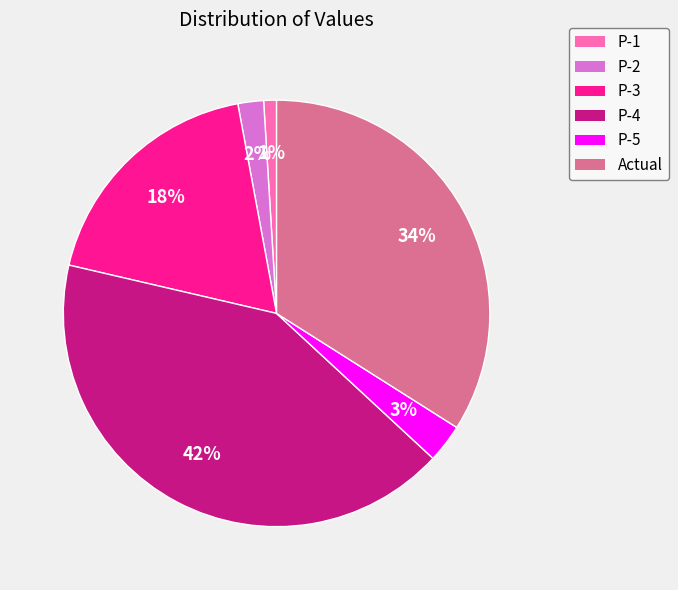

Does P-1 represent more than half of the total?

No